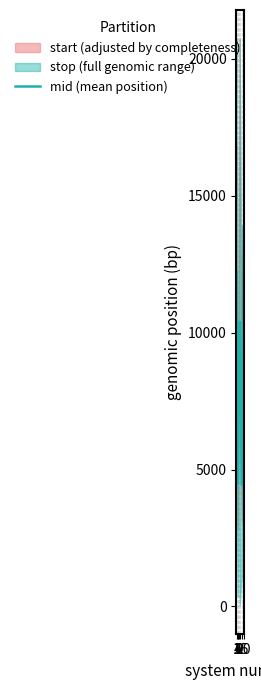

How many points are higher than both their immediate neighbors (excluding endpoints)?

1